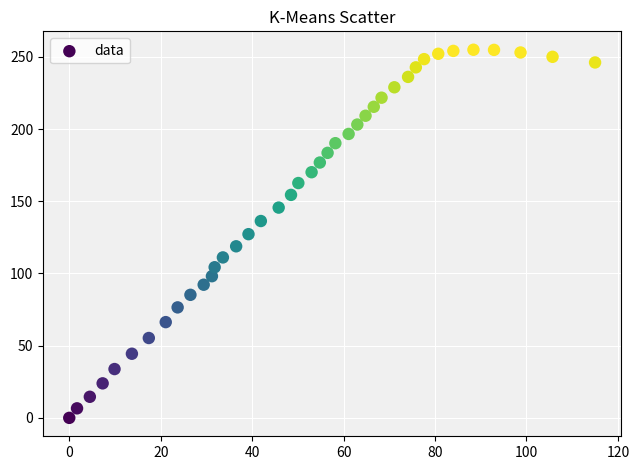

What is the range of X values (max minus min)?

115.0